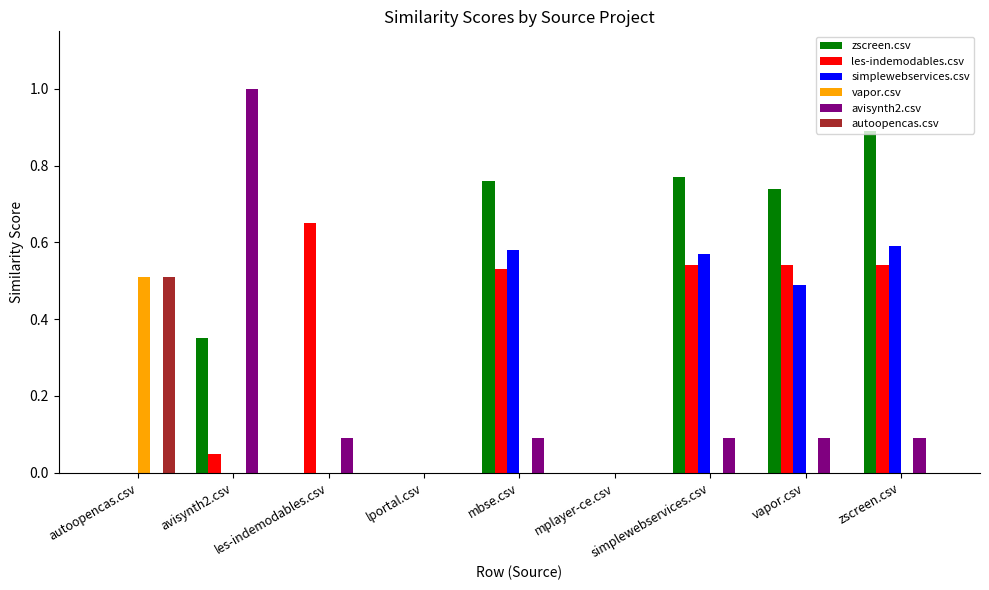

Between autoopencas.csv and vapor.csv, which series saw the biggest shift?

zscreen.csv